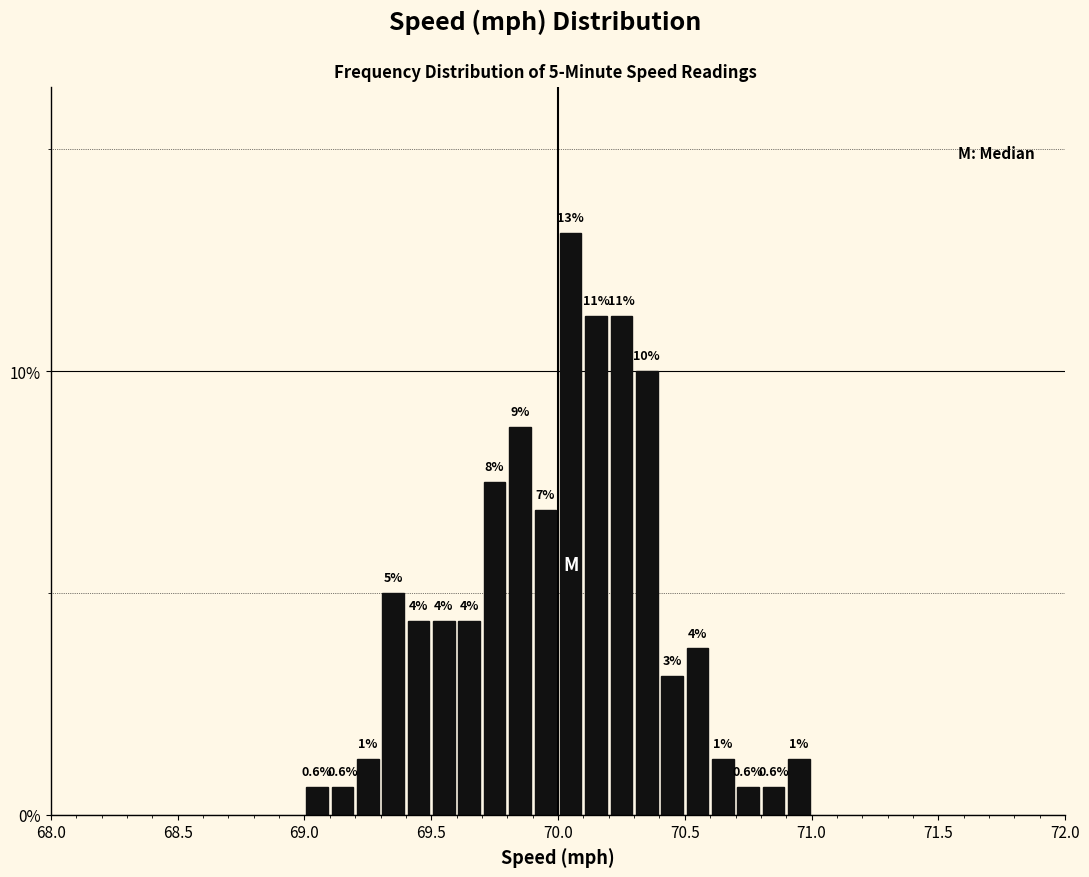

Around what value on the x-axis is the tallest bar? Give the approximate position of its centre, as read against the axis.

70.05